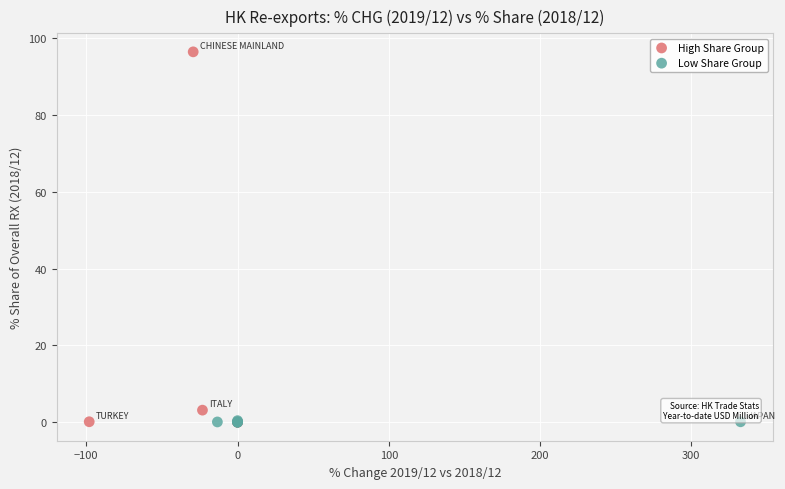

Which series reaches the maximum Y coordinate?

High Share Group